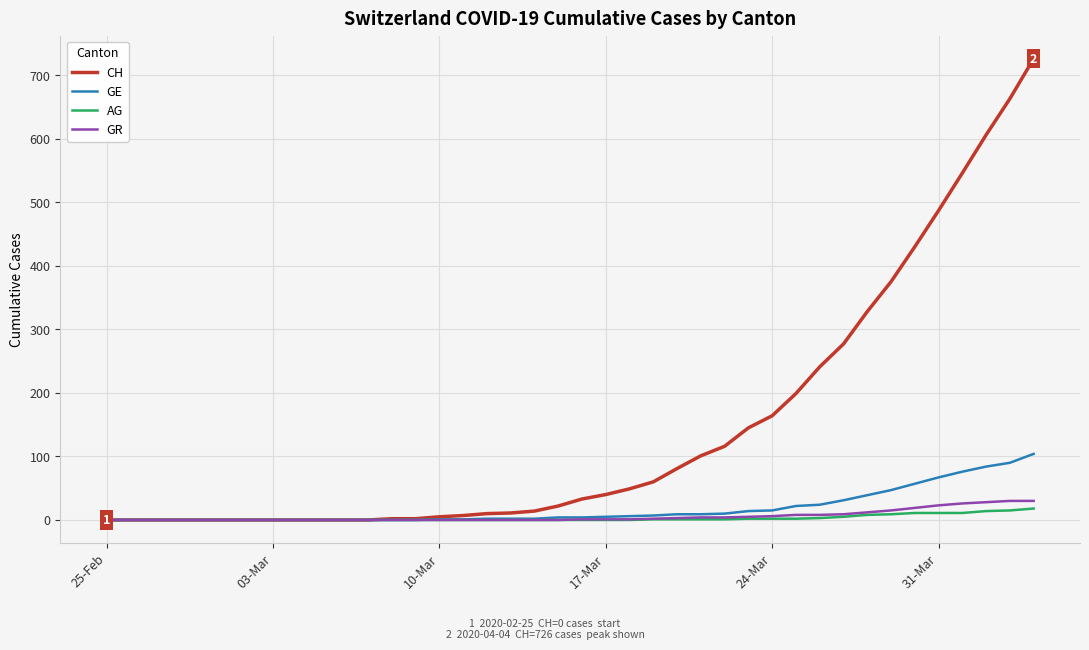

Which series has the widest spread of values?

CH